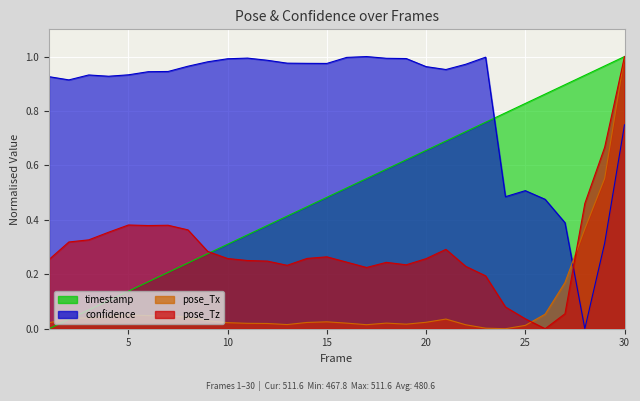

How many values in confidence are above zero?

29